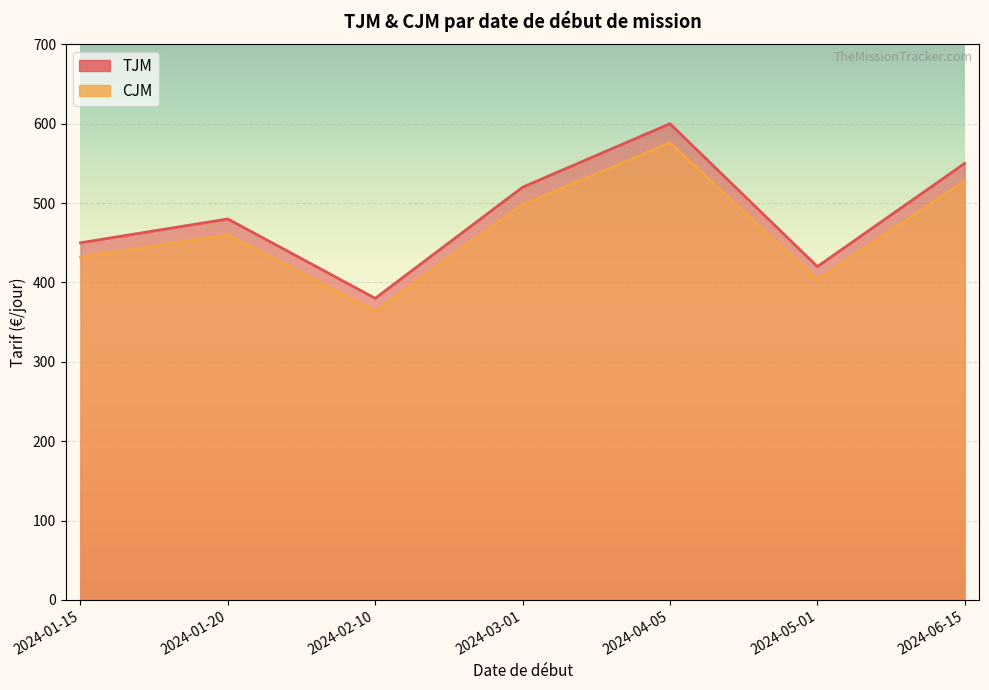

What is the average value of the TJM series?

486